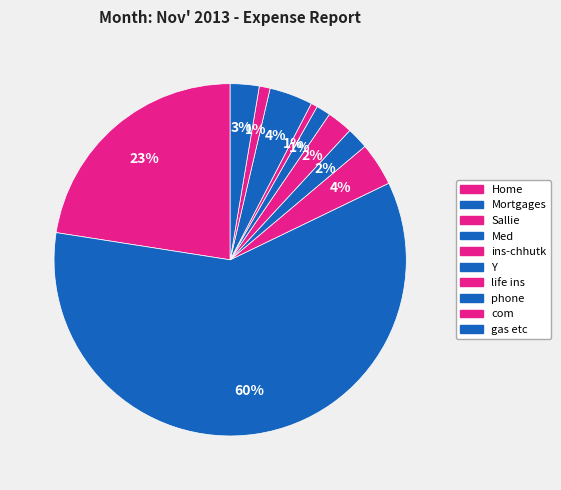

Rank the categories by value from lowest to highest.

life ins, com, Y, Med, ins-chhutk, gas etc, Sallie, phone, Home, Mortgages